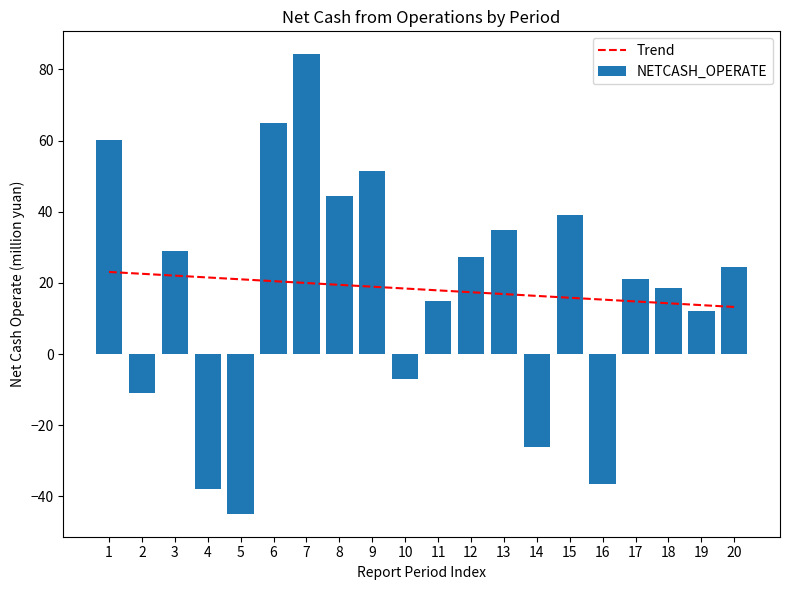

What is the minimum value for NETCASH_OPERATE?

-44.9